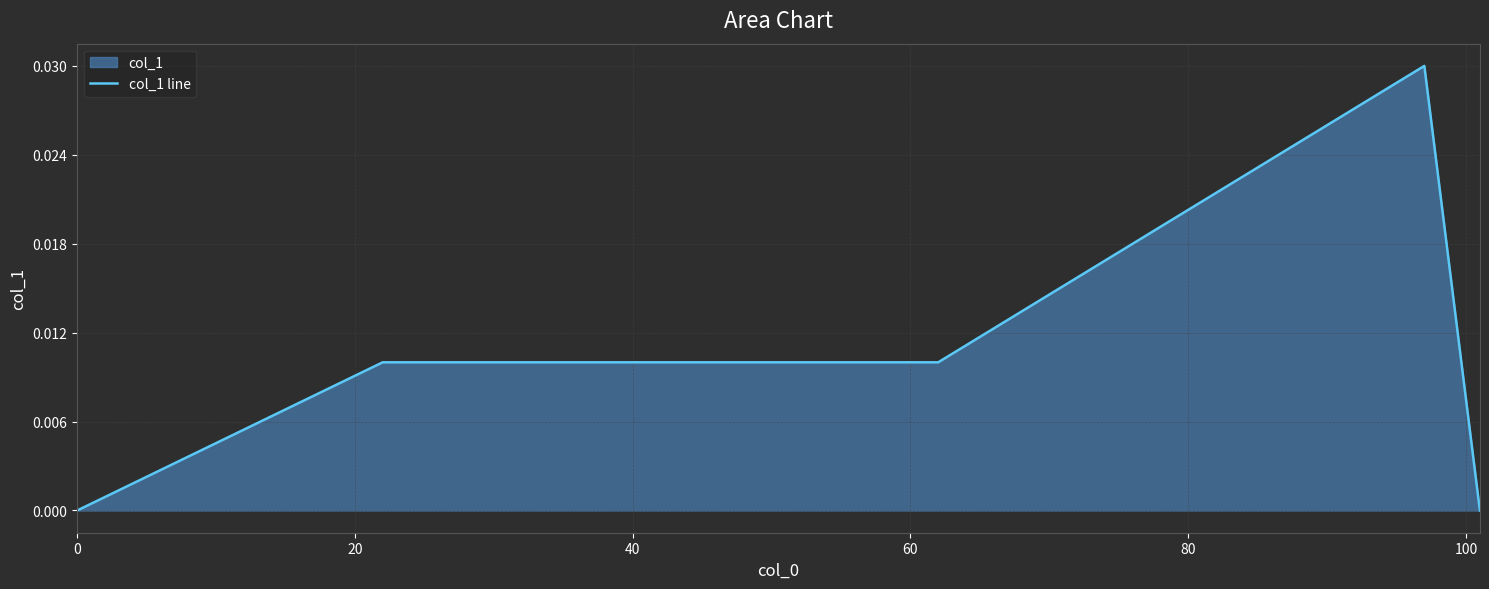

How many values exceed 0?

11